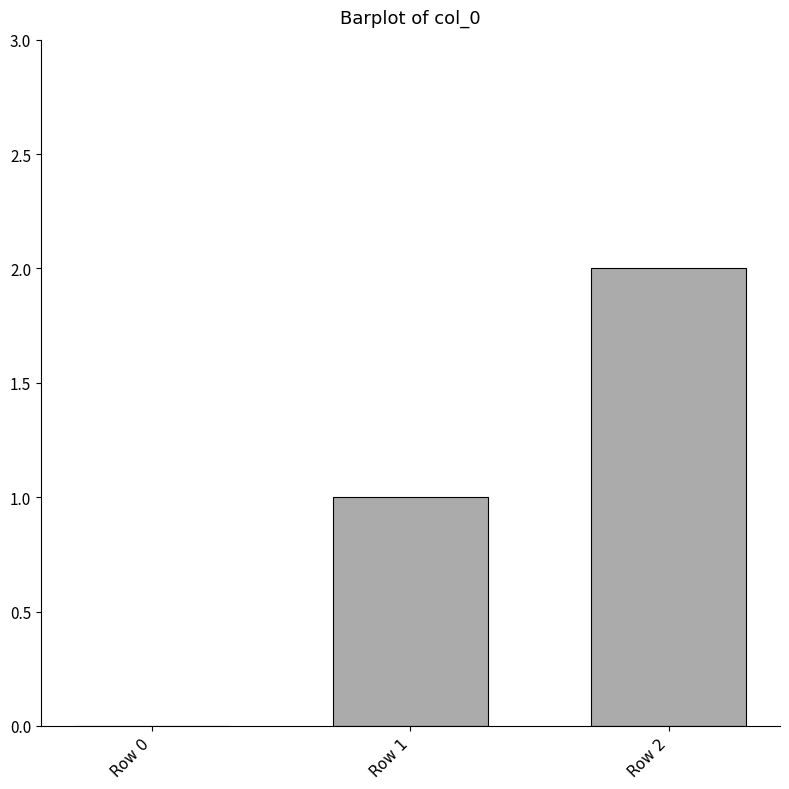

The chart shows a value of 0 at Row 0. True or false?

True